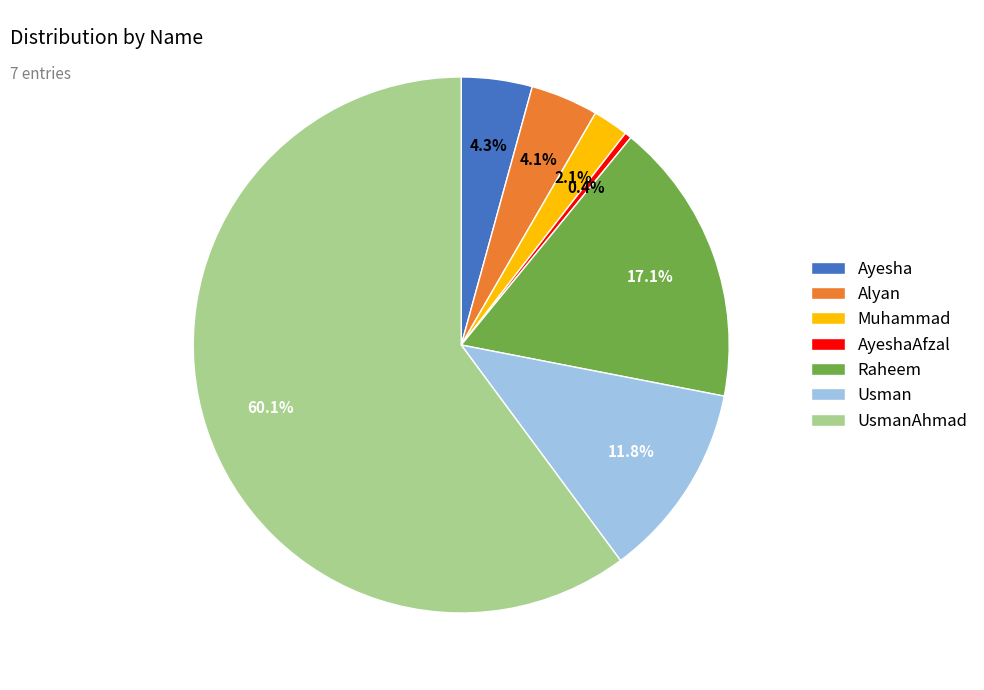

Is there any slice that represents more than half of the pie?

Yes